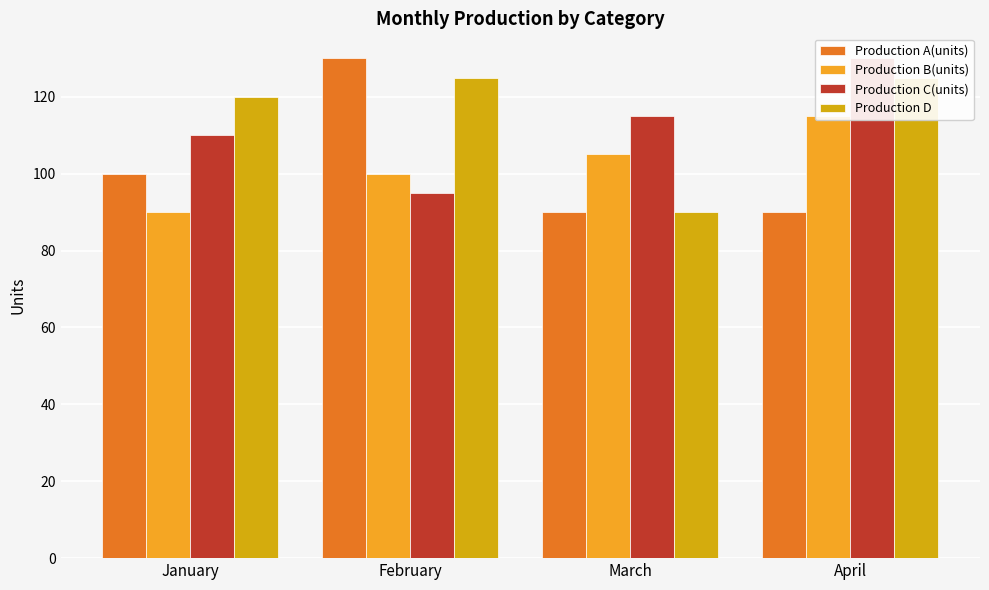

Reading left to right, extract all data points from this chart.

Production A(units): January=100	February=130	March=90	April=90
Production B(units): January=90	February=100	March=105	April=115
Production C(units): January=110	February=95	March=115	April=130
Production D: January=120	February=125	March=90	April=125